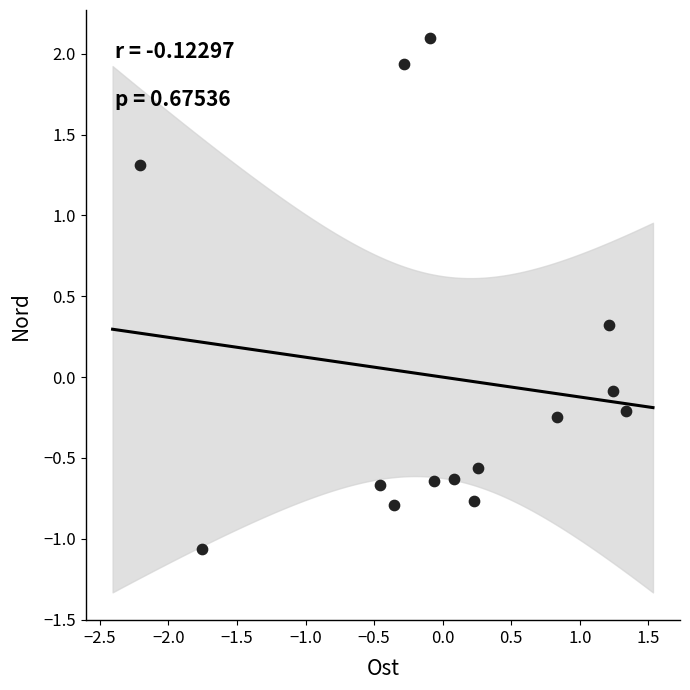

What is the range of X values (max minus min)?

3.5